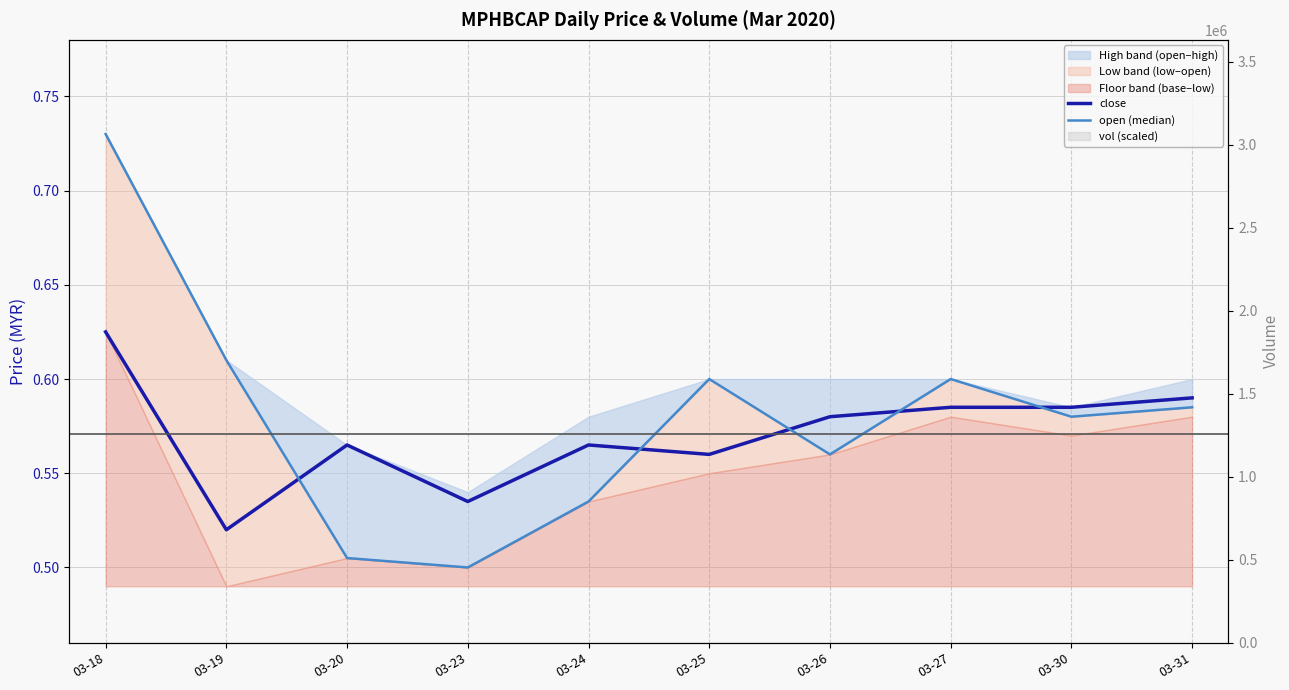

What is the total value across all series at 03-25?

1.2